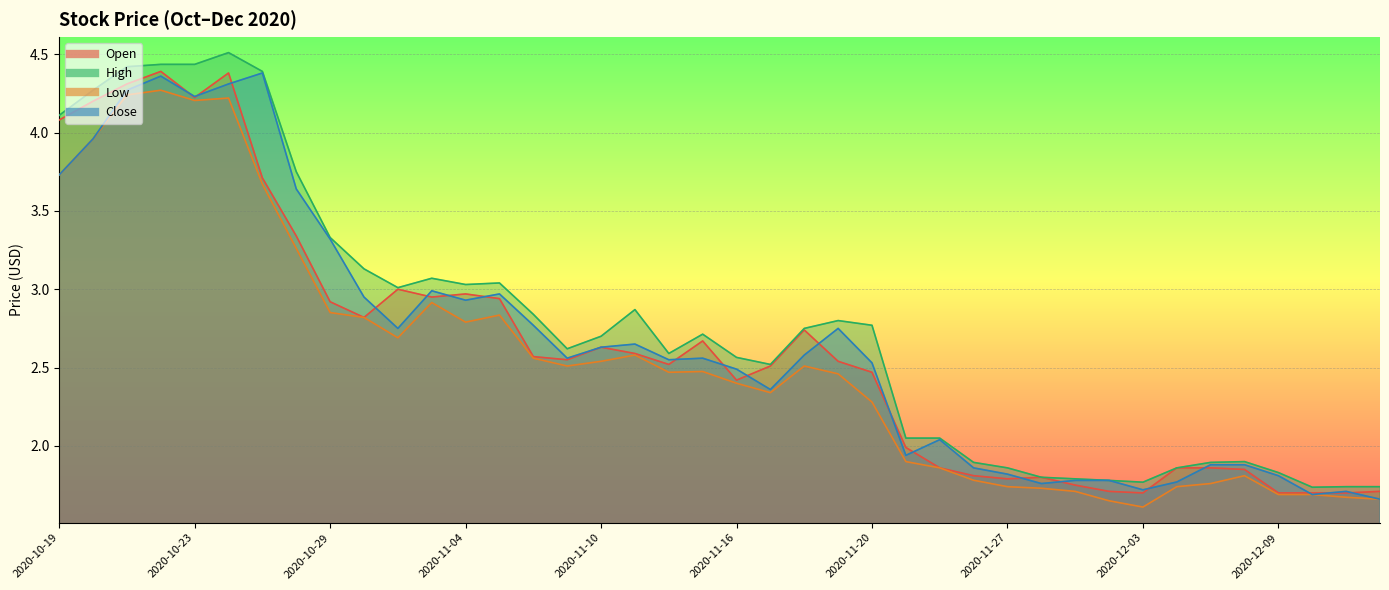

Which series changed the most between 2020-10-19 and 2020-11-13?

Open